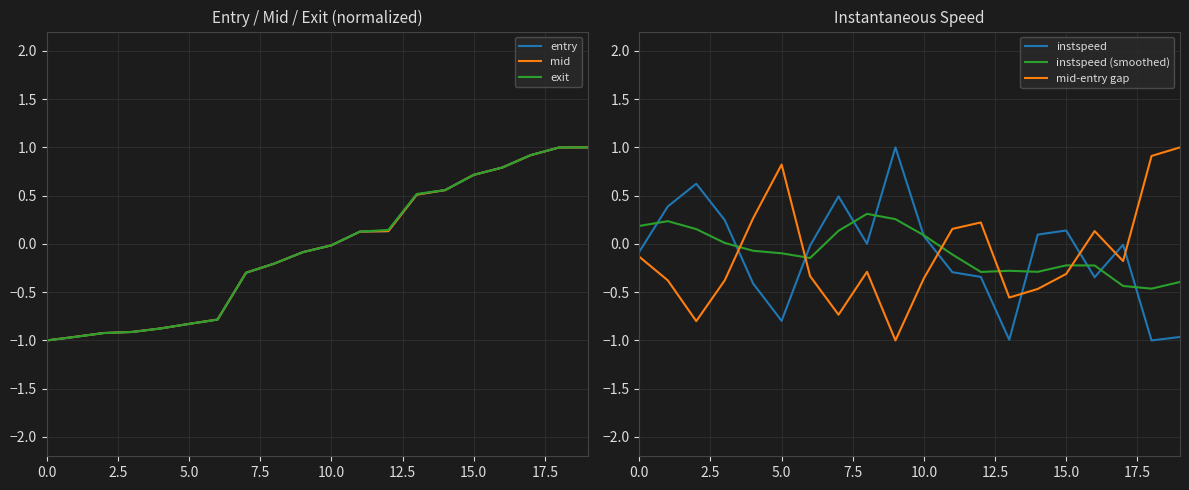

What is the spread (max minus min) of values at 9?

2.0